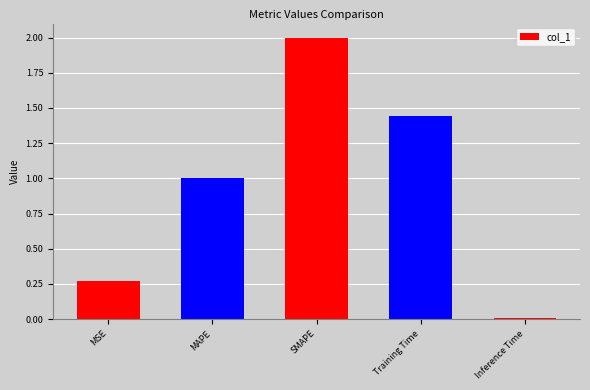

What is the label of the 1st bar from the right?

Inference Time